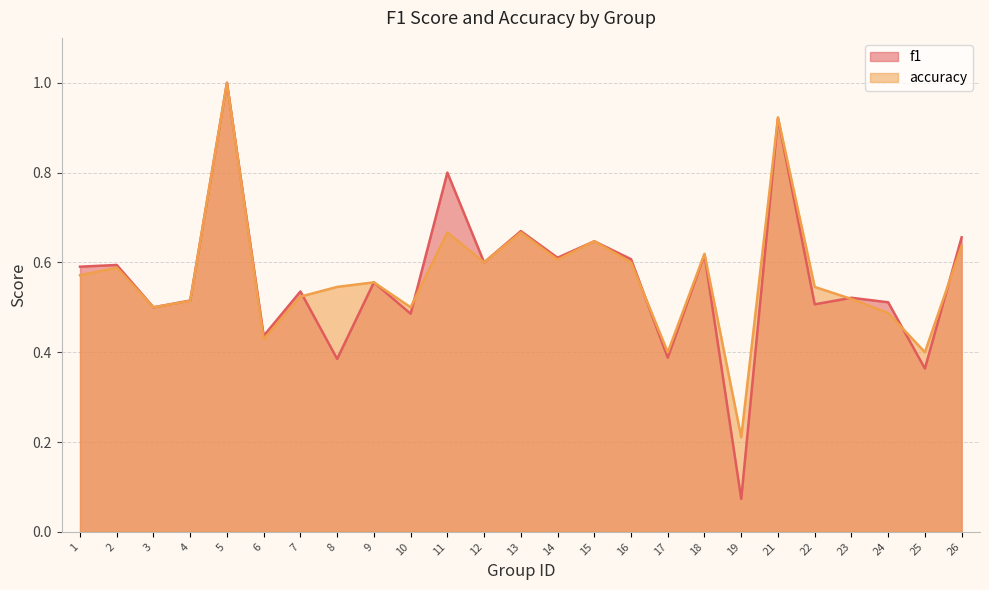

Which label corresponds to the smallest value in the chart?

19